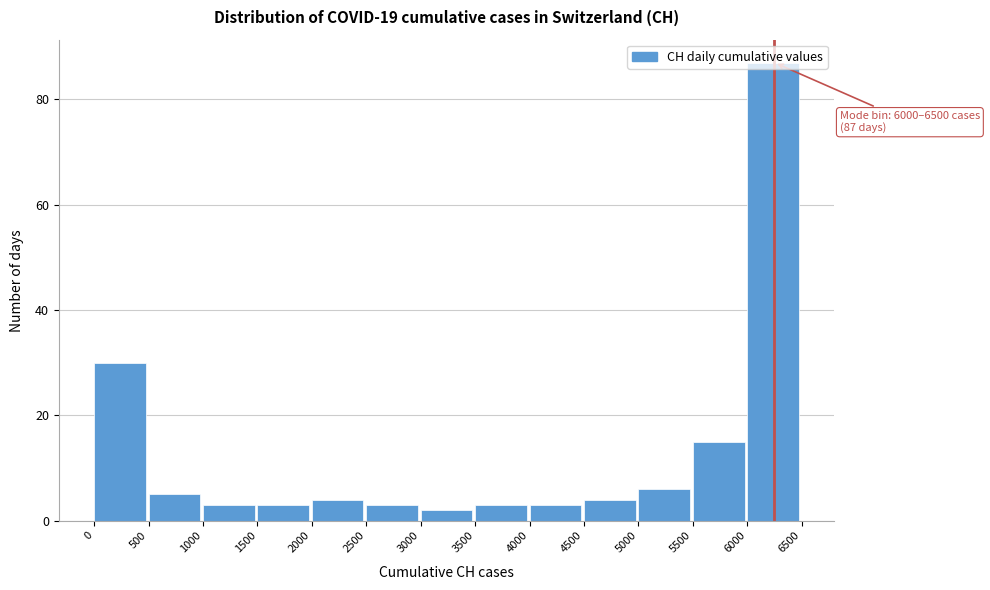

Over which range of the x-axis is the bar tallest?

6000 to 6500